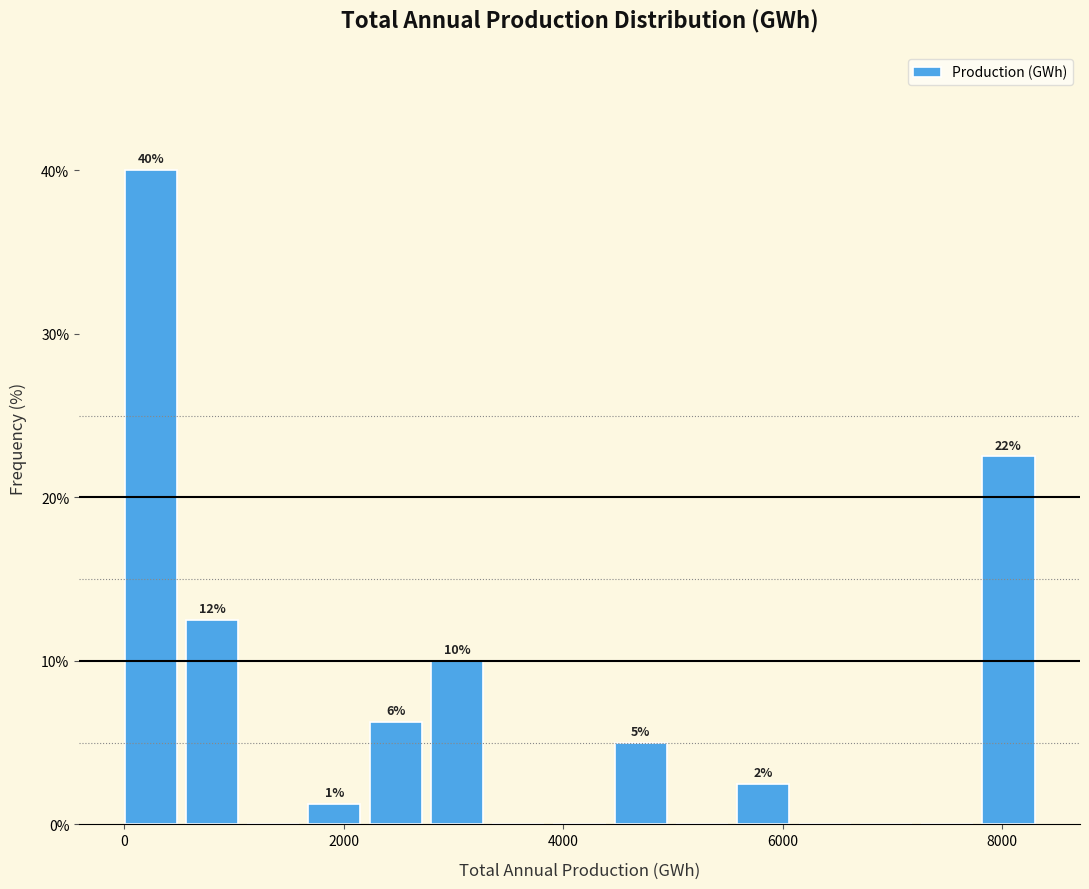

Read against the x-axis, roughly where is the centre of the tallest bar?

200